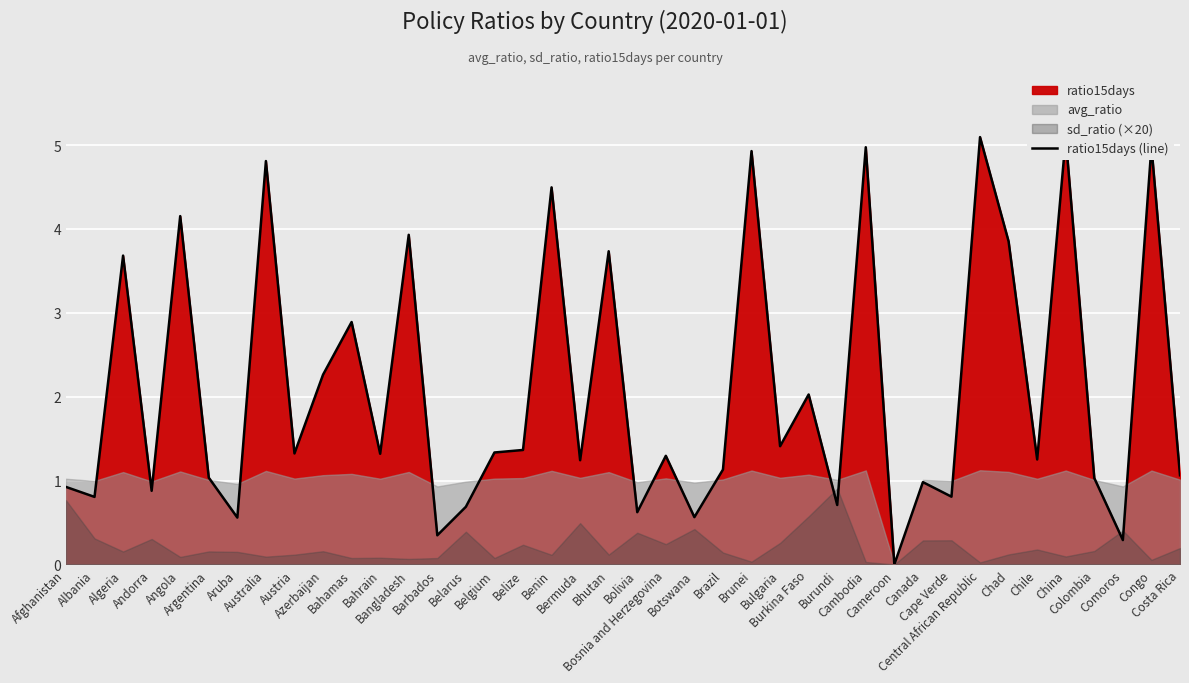

Rank the categories by value from lowest to highest.

Cameroon, Comoros, Barbados, Aruba, Botswana, Bolivia, Belarus, Burundi, Albania, Cape Verde, Andorra, Afghanistan, Canada, Colombia, Argentina, Costa Rica, Brazil, Bermuda, Chile, Bosnia and Herzegovina, Bahrain, Austria, Belgium, Belize, Bulgaria, Burkina Faso, Azerbaijan, Bahamas, Algeria, Bhutan, Chad, Bangladesh, Angola, Benin, Australia, Brunei, Cambodia, Congo, China, Central African Republic